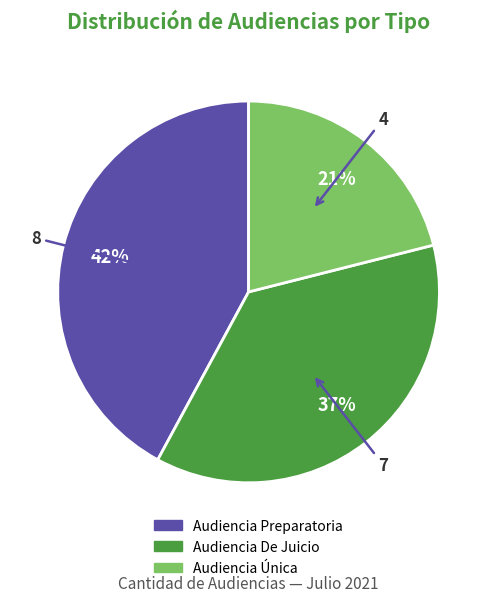

Do Audiencia Preparatoria and Audiencia De Juicio together represent more than half of the pie?

Yes